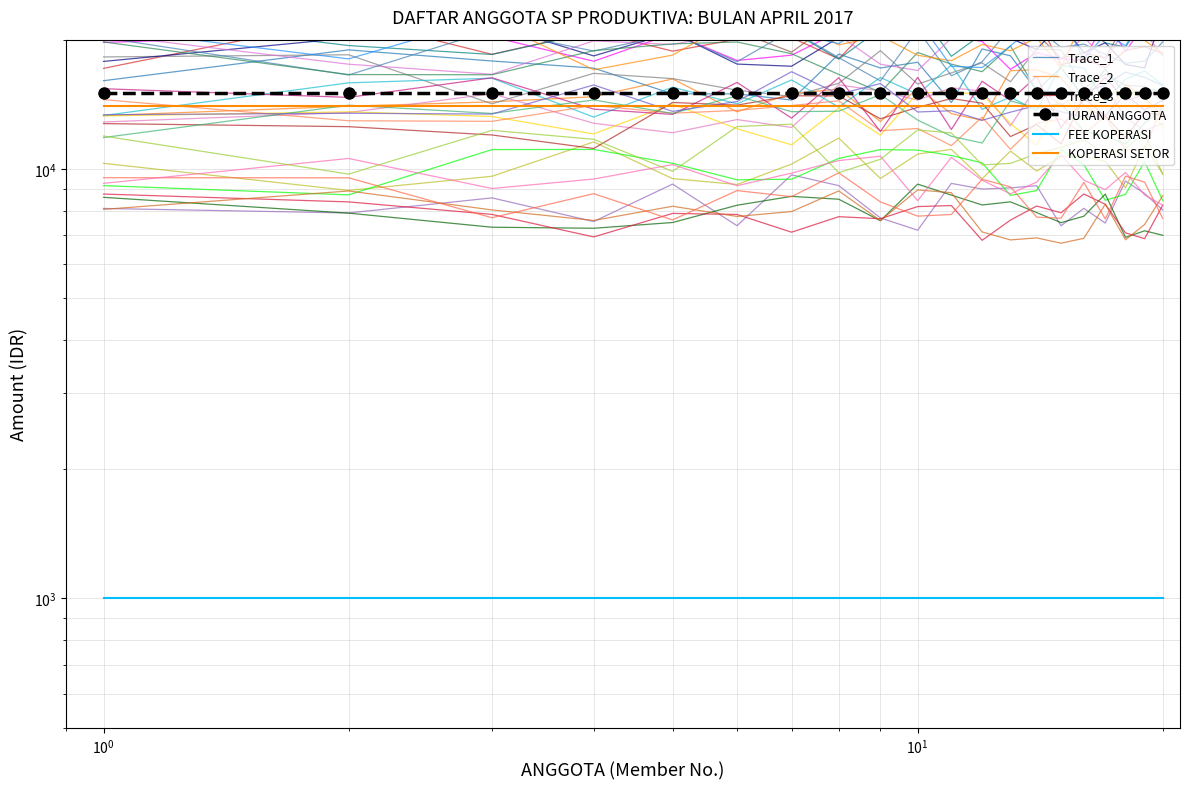

What are all the series names shown in the legend?

Trace_1, Trace_2, Trace_3, IURAN ANGGOTA, FEE KOPERASI, KOPERASI SETOR